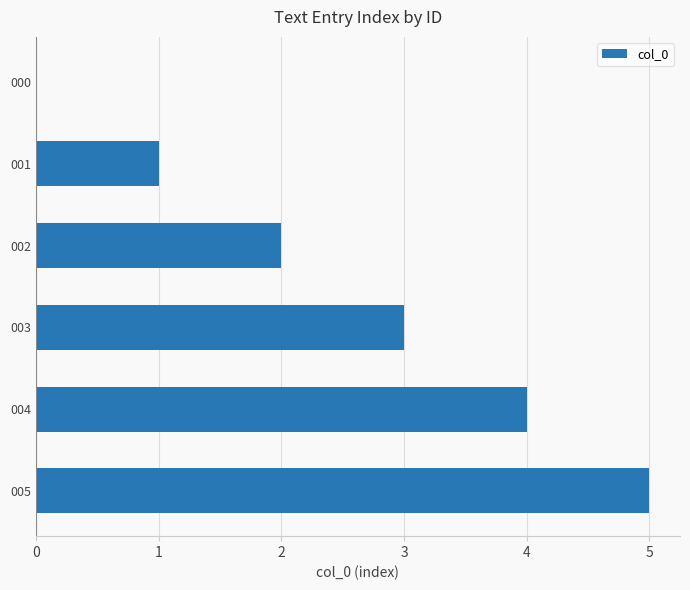

What is the ratio of the value at 005 to the value at 001?

5.0